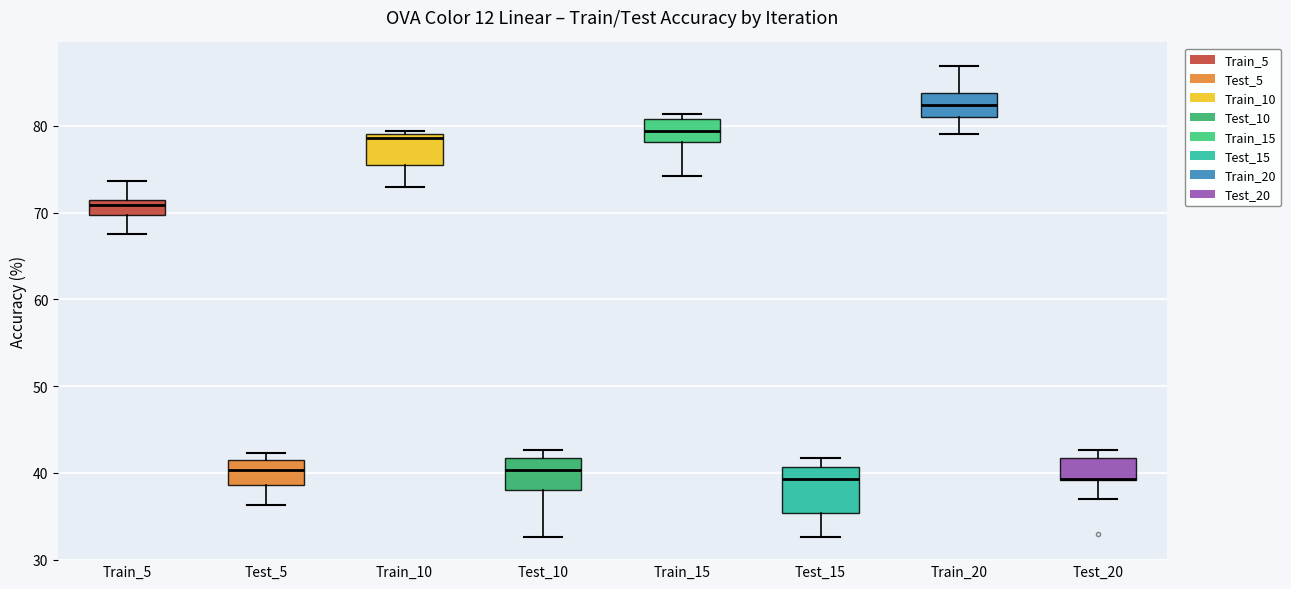

Comparing the boxes themselves (not the whiskers), which one is the tallest?

Test_15